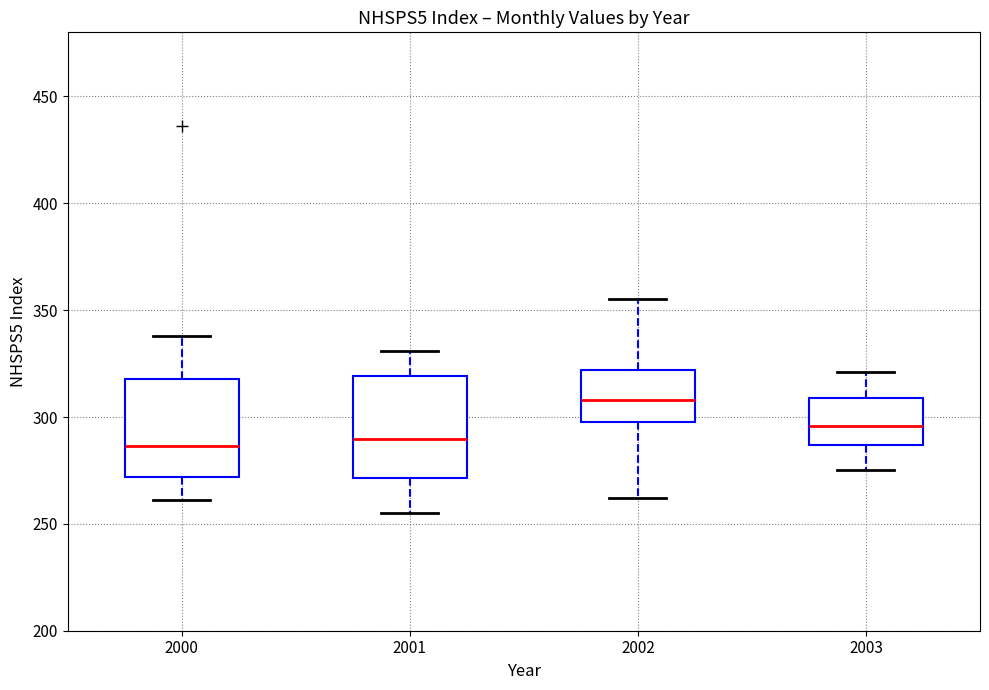

Reading left to right, transcribe this box plot: for each box, give where its median line is, the range the box spans, and where its two whiskers end, as read against the y-axis. The values are not printed on the chart, so give them approximately, as read against the axis.

2000: median 285, box 270 to 320, whiskers 260 to 340
2001: median 290, box 270 to 320, whiskers 255 to 330
2002: median 310, box 300 to 320, whiskers 260 to 355
2003: median 295, box 285 to 310, whiskers 275 to 320